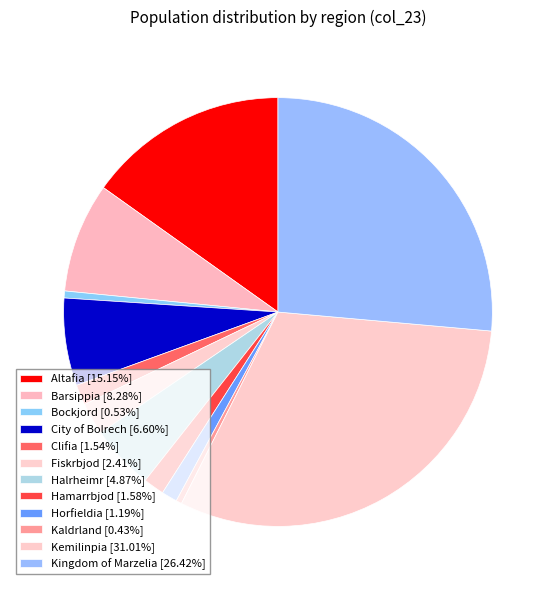

Which slice is the smallest?

Kaldrland